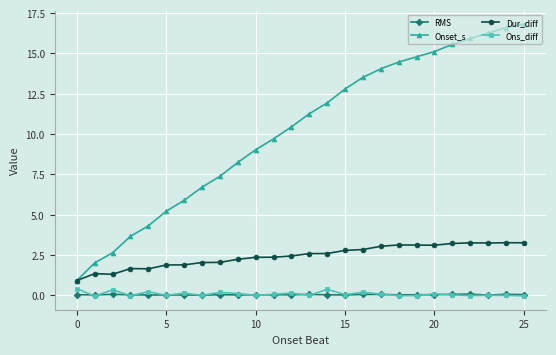

True or false: Ons_diff and Dur_diff intersect in this chart.

False